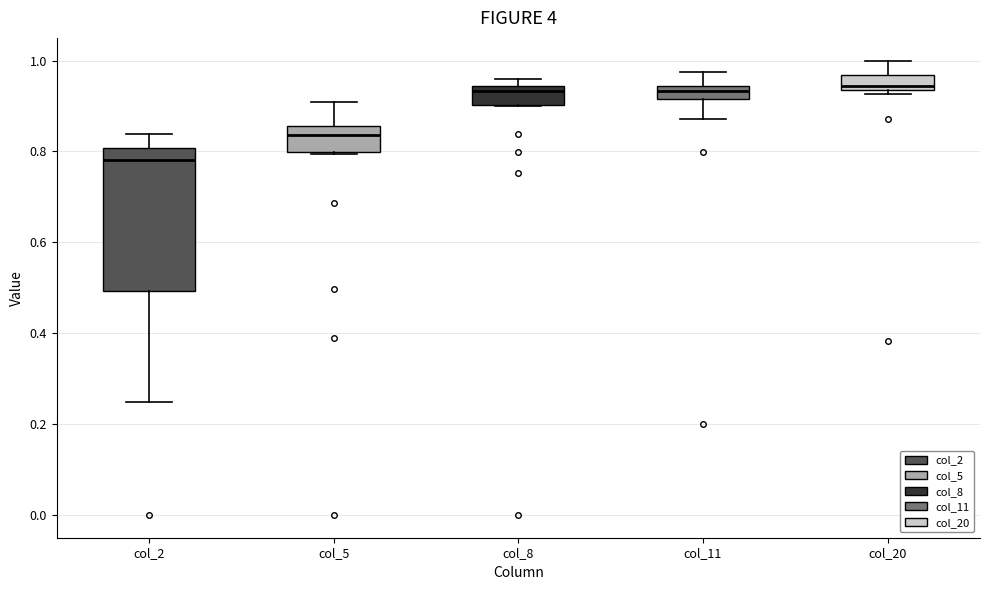

Where does the lower whisker of the box for col_11 end on the y-axis? The values are not printed on the chart, so give them approximately, as read against the axis.

0.88